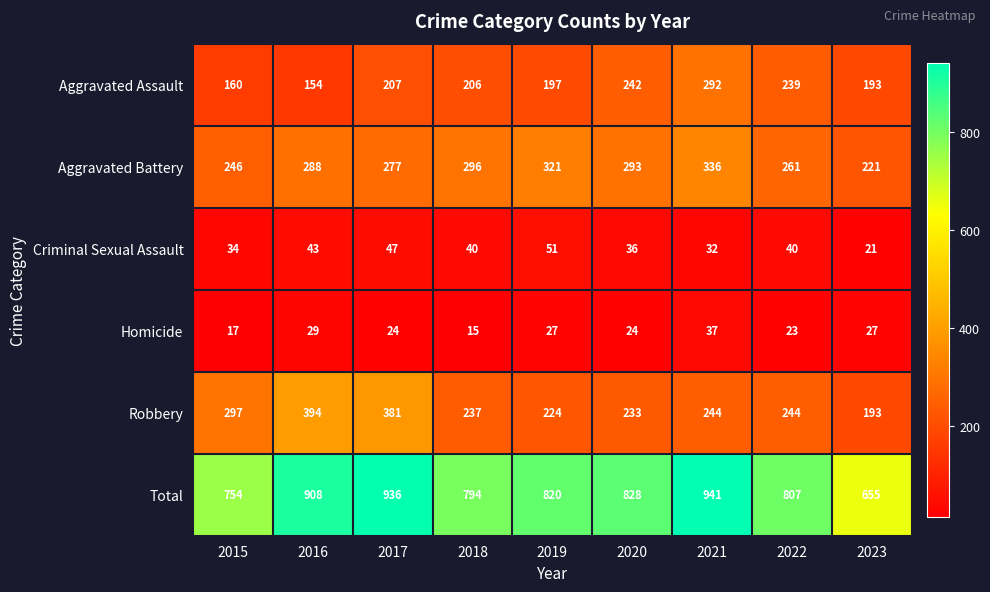

List the labels in order of Aggravated Assault value, smallest first.

2016, 2015, 2023, 2019, 2018, 2017, 2022, 2020, 2021